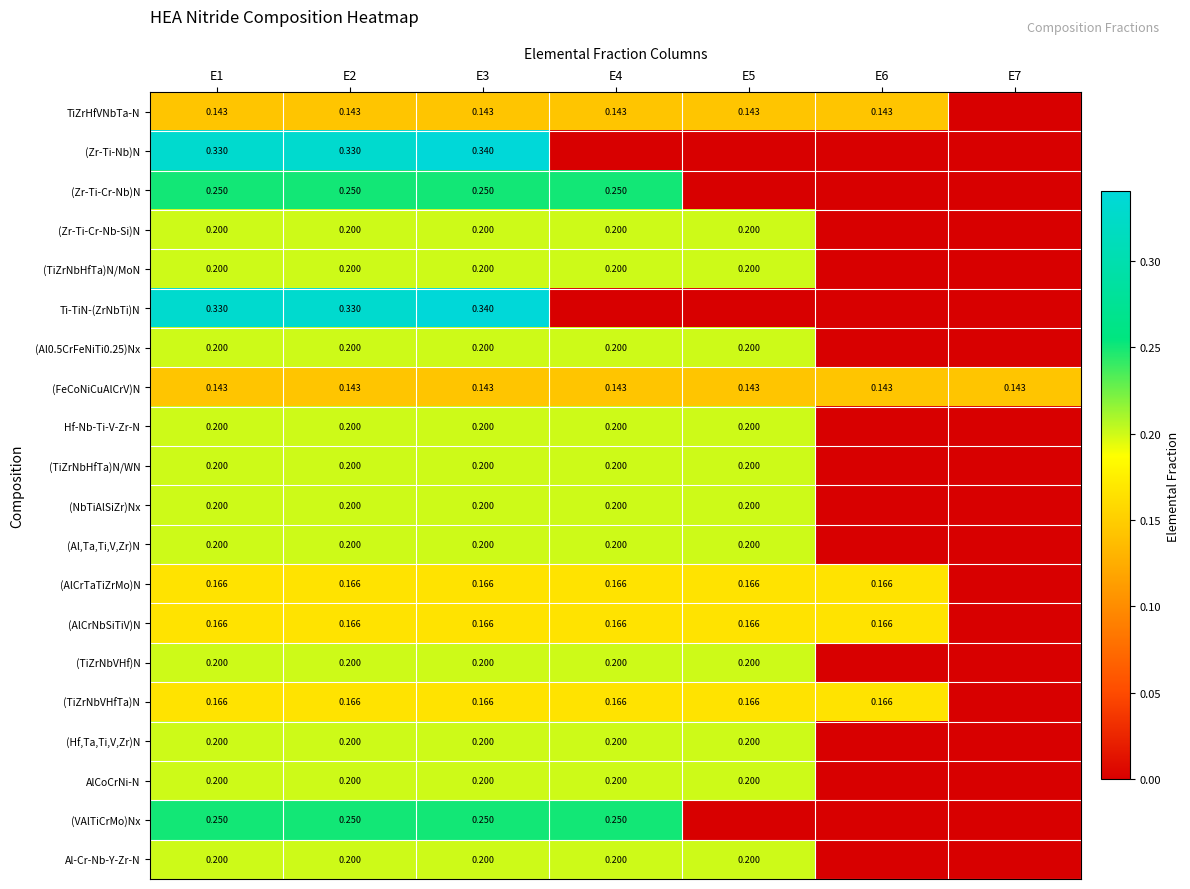

Is the value of AlCoCrNi-N at E2 greater than the value of Ti-TiN-(ZrNbTi)N at E1?

No